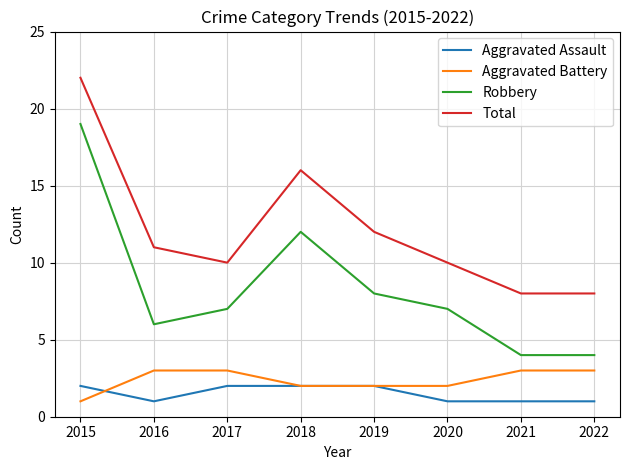

How many series are shown in this chart?

4